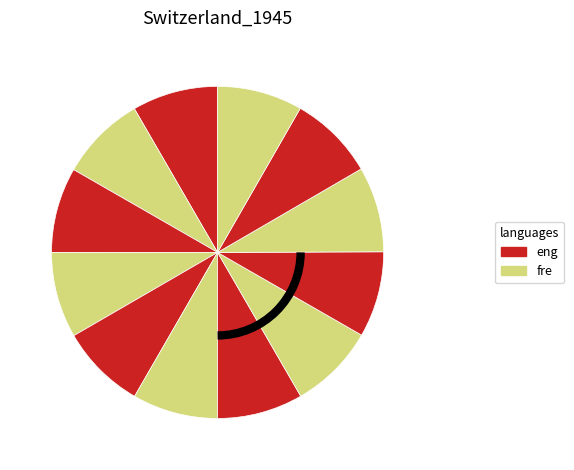

Does any single category account for the majority?

No